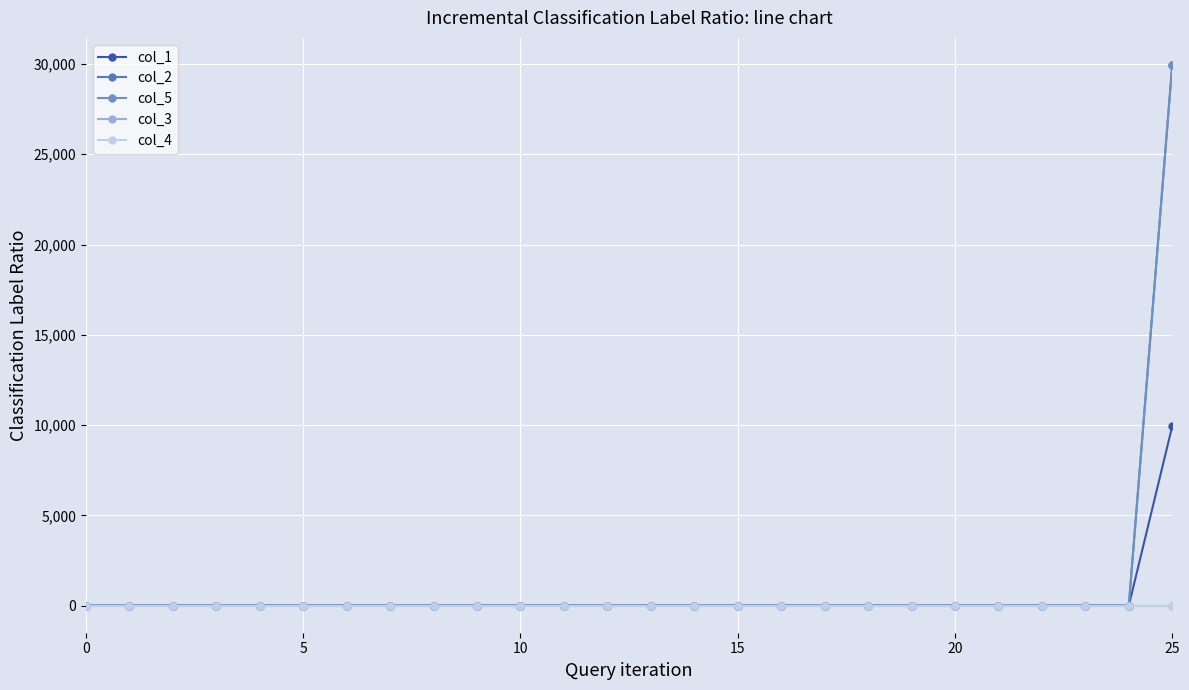

How many lines are shown in the chart?

5